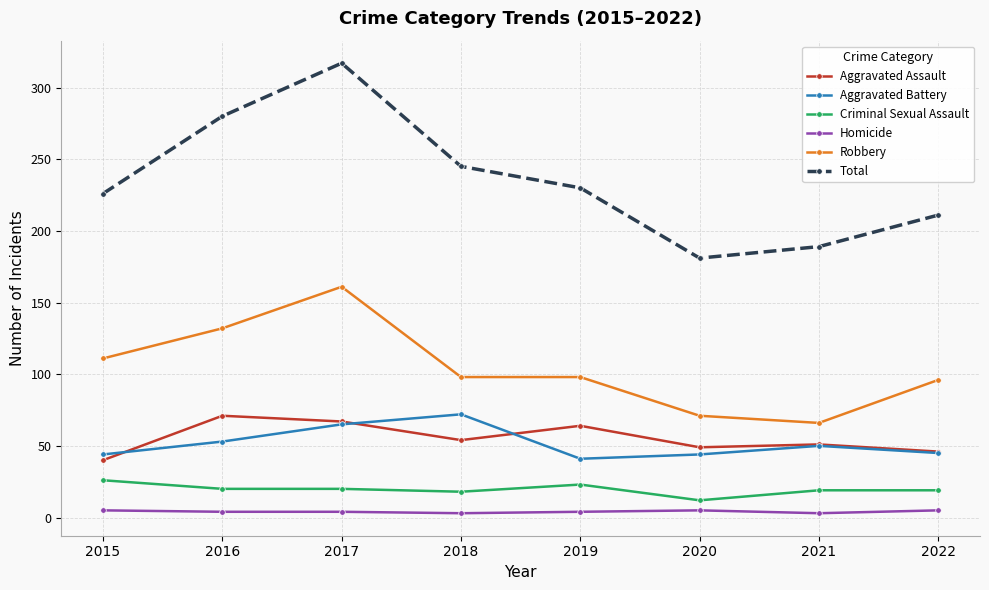

At which category does Aggravated Battery reach its first local peak?

2018